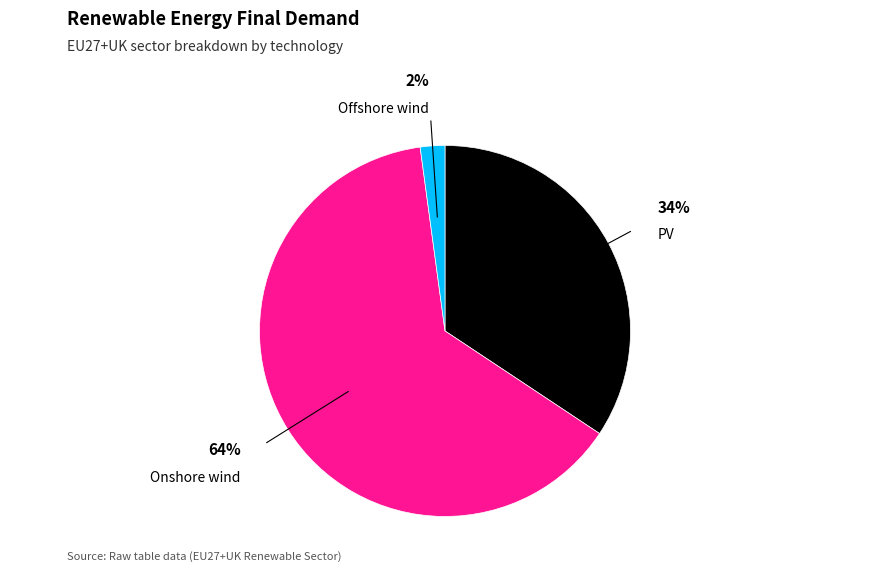

Is it true that Offshore wind is 2% of the pie?

True